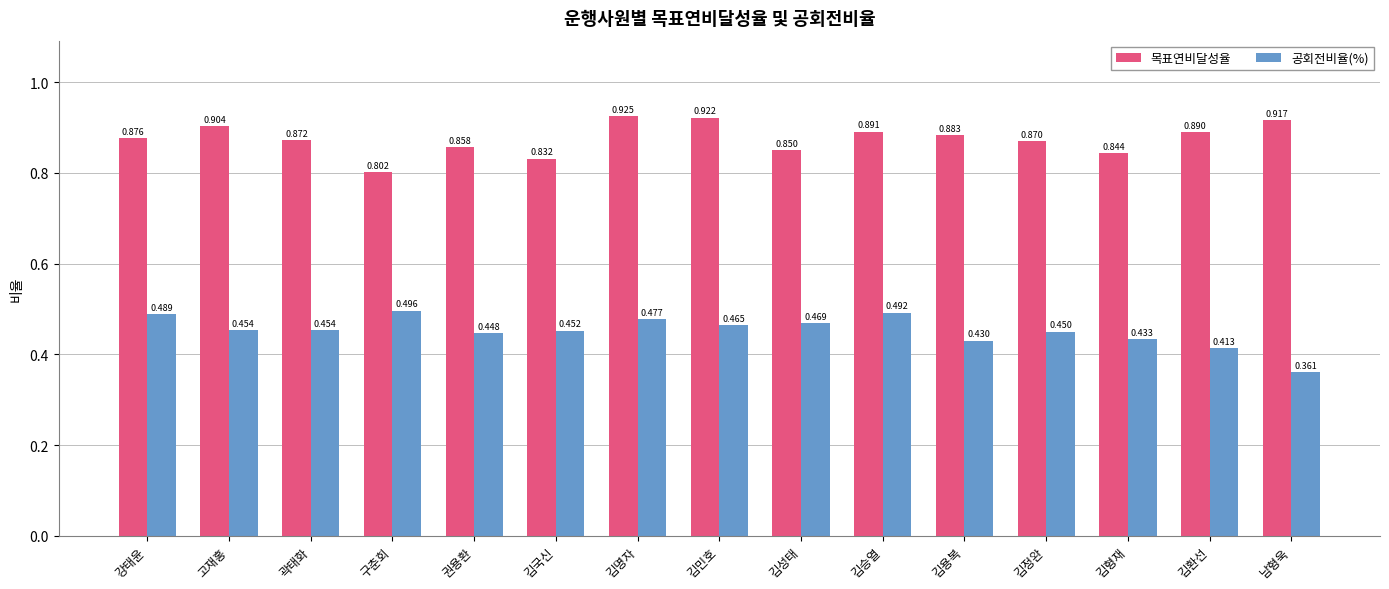

At how many categories does at least one series exceed 0?

15